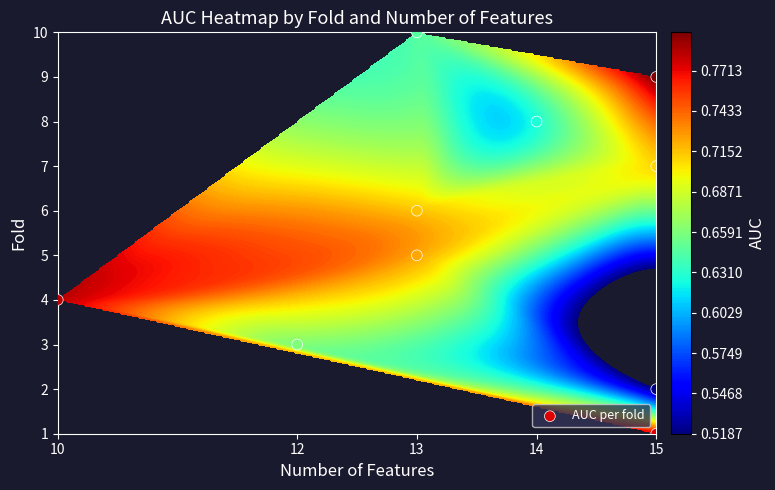

What is the sum of all values?

55